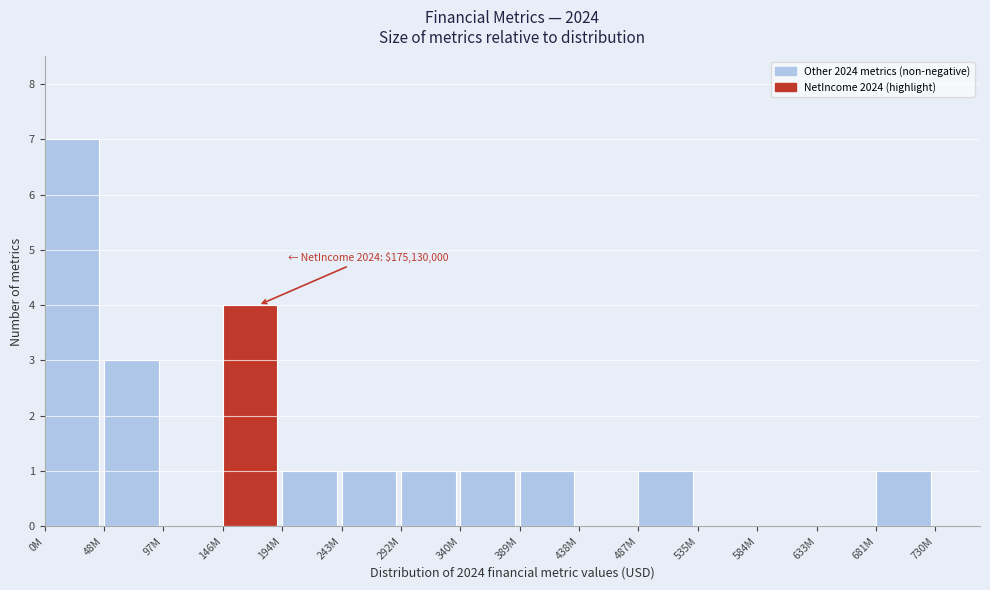

What is the maximum value shown in the chart?

7